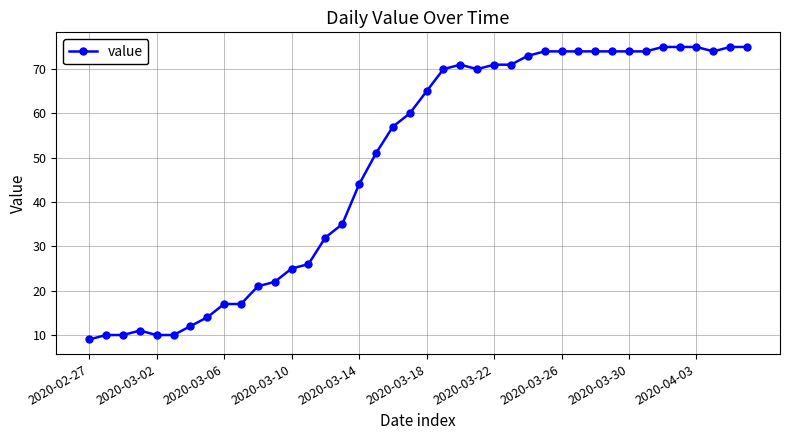

What is the value of the 19th point from the left?

57